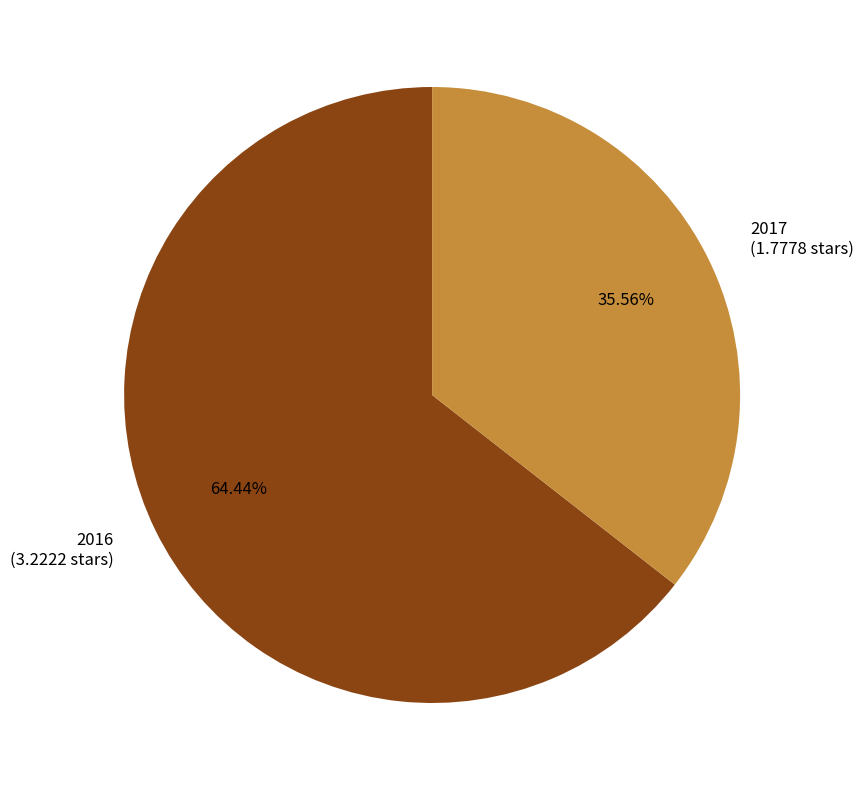

Does 2016 account for over 50% of the chart?

Yes